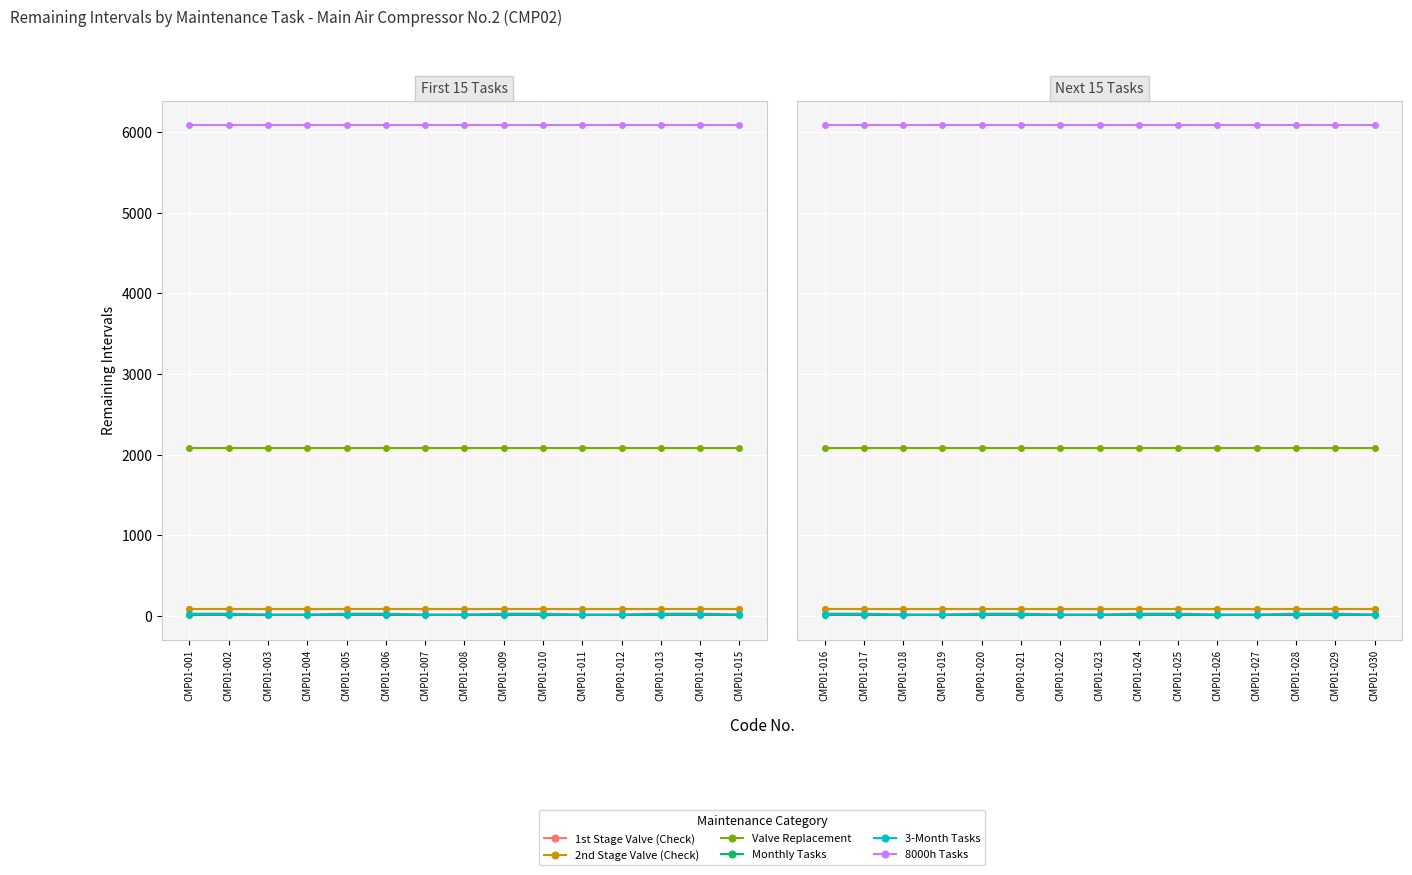

How many lines are shown in the chart?

6